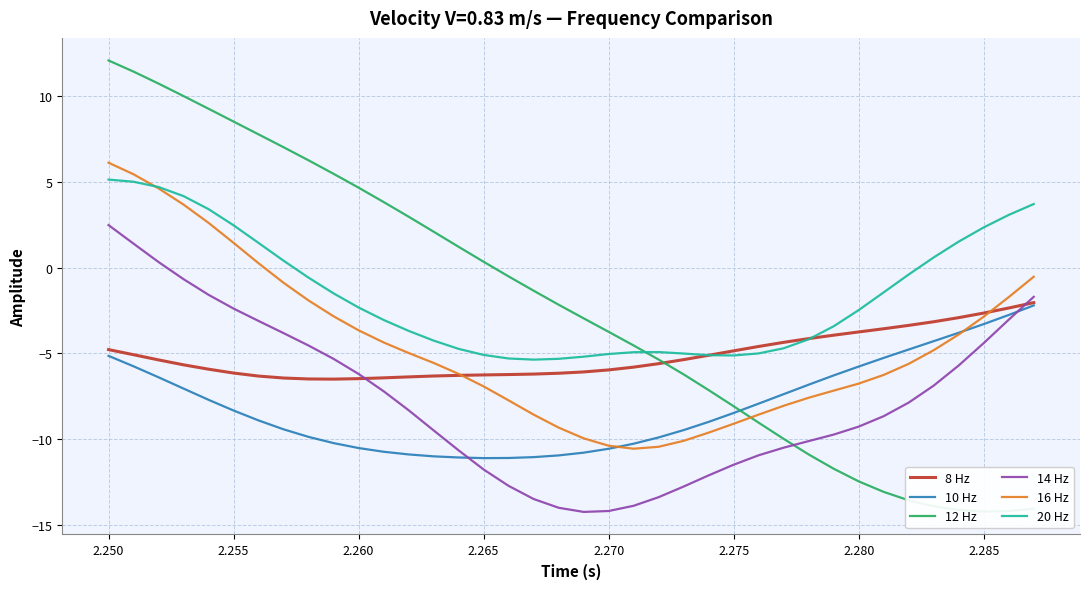

True or false: 16 Hz and 14 Hz intersect in this chart.

False